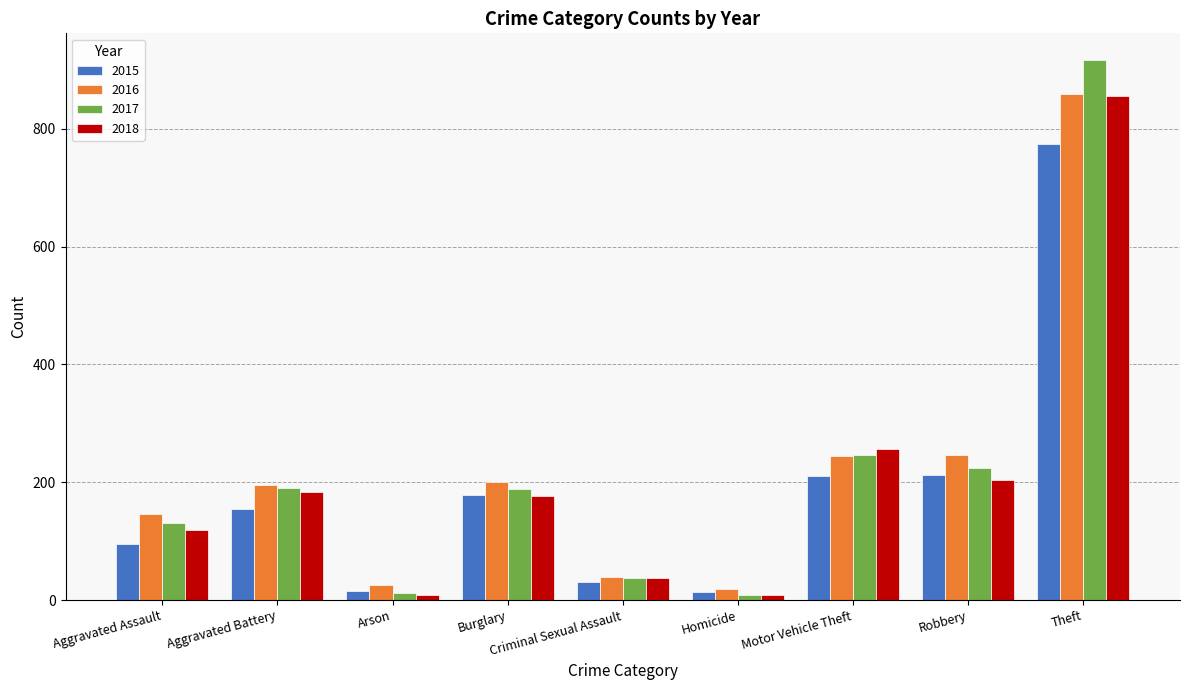

What is the label of the 8th bar from the right?

Aggravated Battery